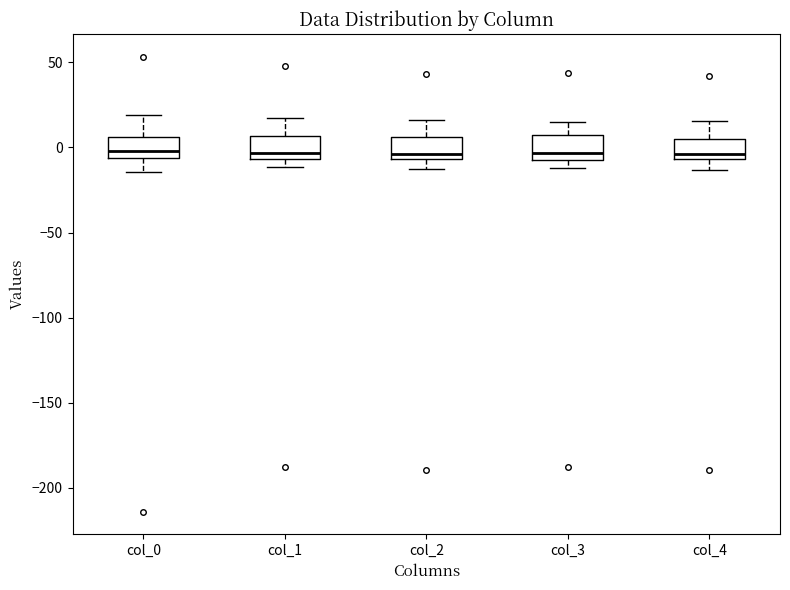

Reading left to right, read every box against the y-axis: the position of its median line, the range the box covers, and the ends of its whiskers. The values are not printed on the chart, so give them approximately, as read against the axis.

col_0: median 0, box -5 to 5, whiskers -15 to 20
col_1: median -5 (just above the box's lower edge), box -5 to 5, whiskers -10 to 15
col_2: median -5 (just above the box's lower edge), box -5 to 5, whiskers -15 to 15
col_3: median -5 (just above the box's lower edge), box -5 to 5, whiskers -10 to 15
col_4: median -5 (just above the box's lower edge), box -5 to 5, whiskers -15 to 15